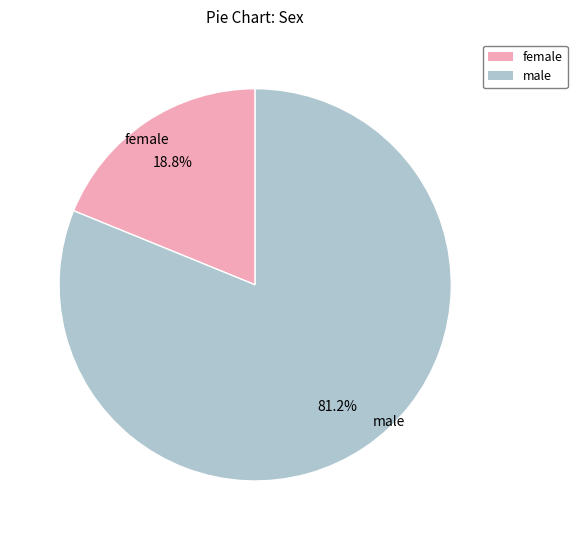

Is there any slice that represents more than half of the pie?

Yes